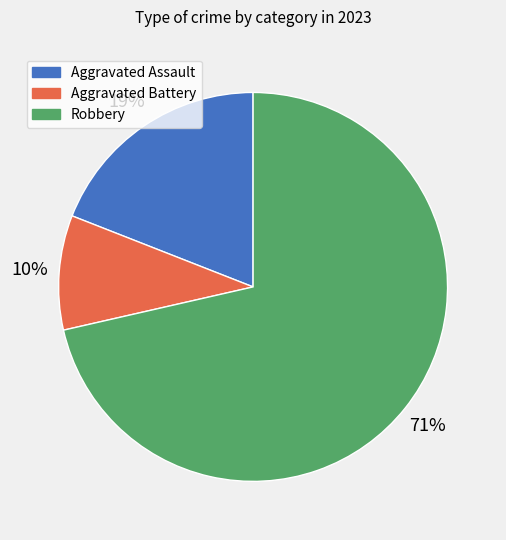

True or false: Robbery accounts for 57% of the total.

False